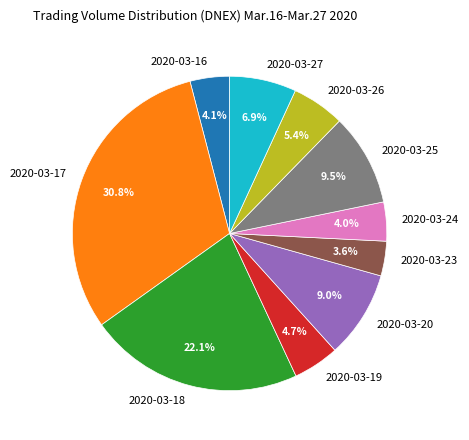

What is the largest slice in the pie chart?

2020-03-17